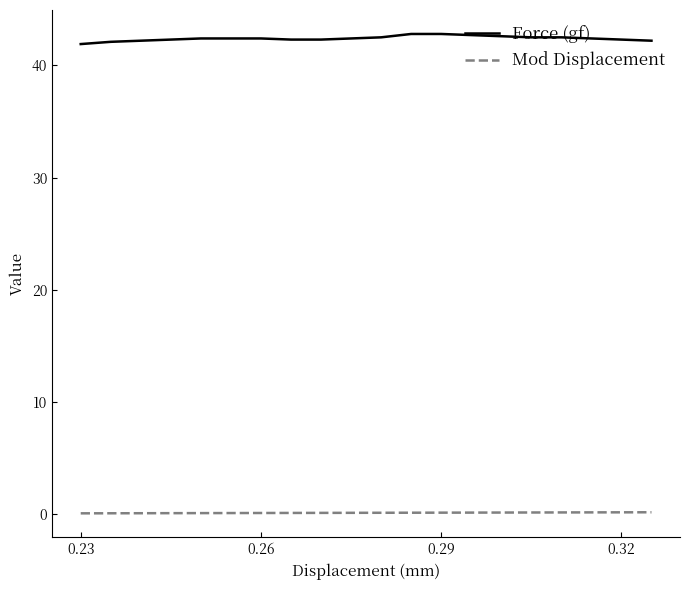

List the series in order of their overall mean, highest first.

Force (gf), Mod Displacement